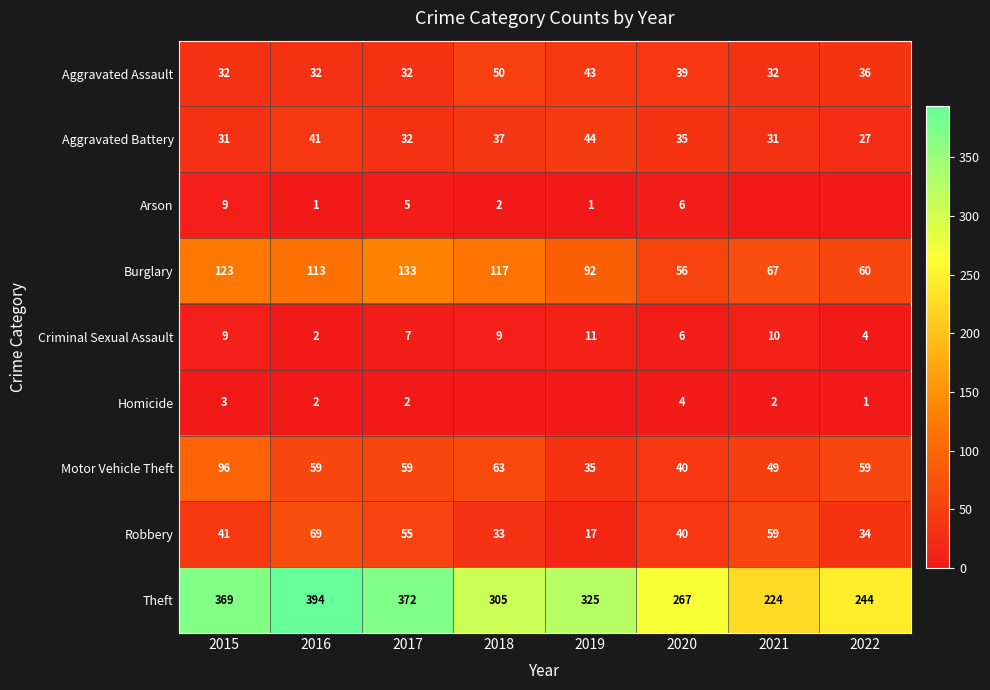

Between 2015 and 2016, which series saw the biggest shift?

Motor Vehicle Theft